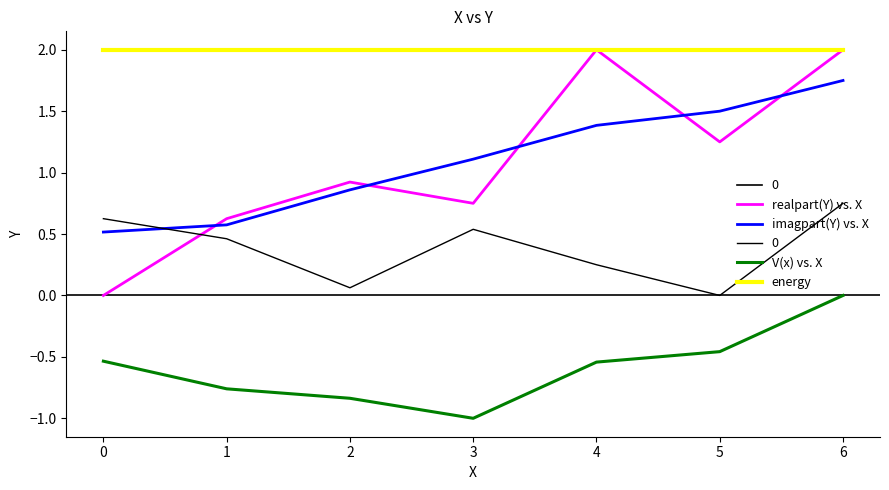

What is the difference between the maximum and second lowest values in the imagpart(Y) vs. X series?

1.2